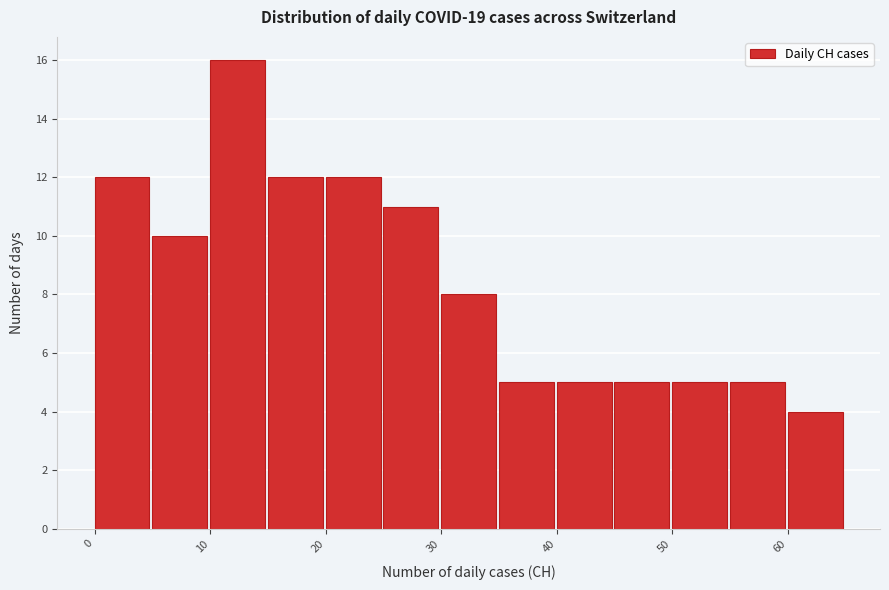

How tall is the bar that spans 40 to 45 on the x-axis? The values are not printed on the chart, so give them approximately, as read against the axis.

5